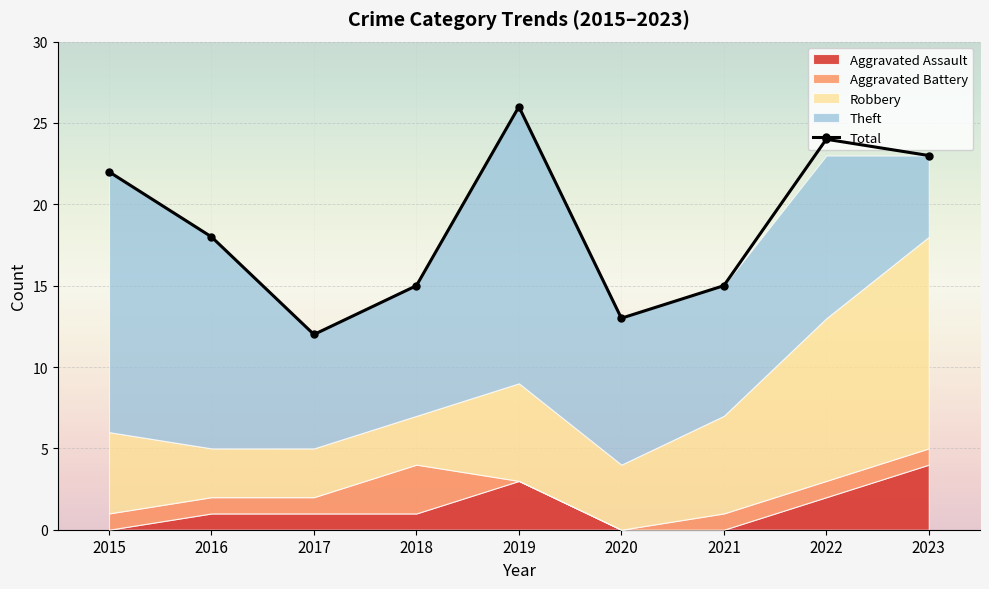

Which category has the highest value across all series?

2019